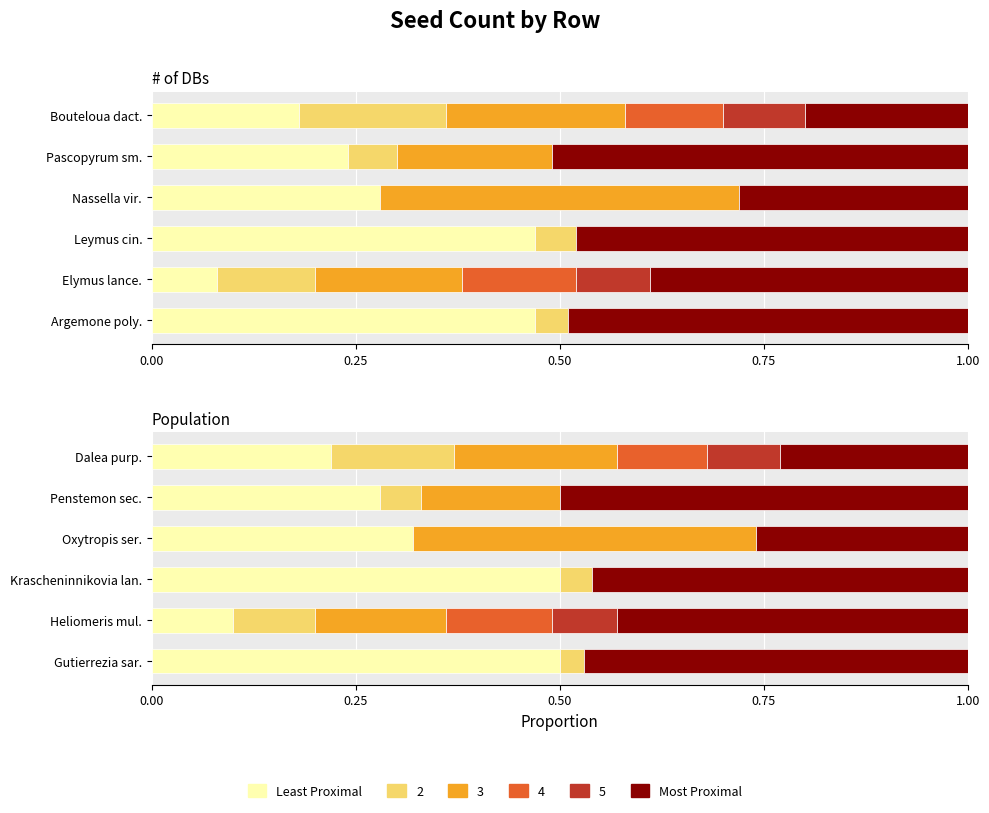

Count the number of categories in the chart.

6